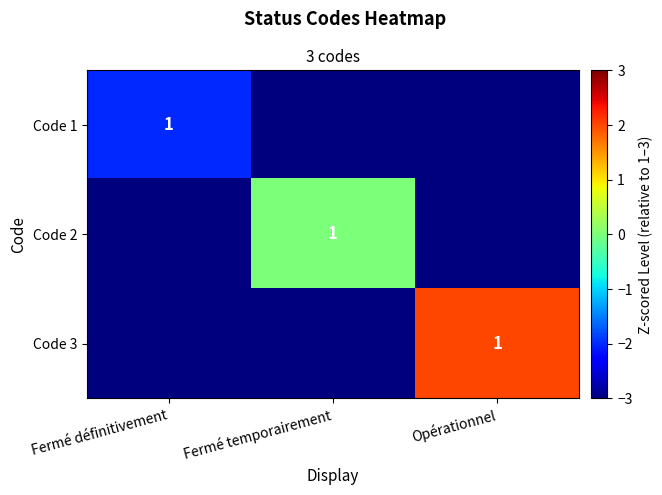

Is it true that Code 2 equals 1 at Fermé temporairement?

True